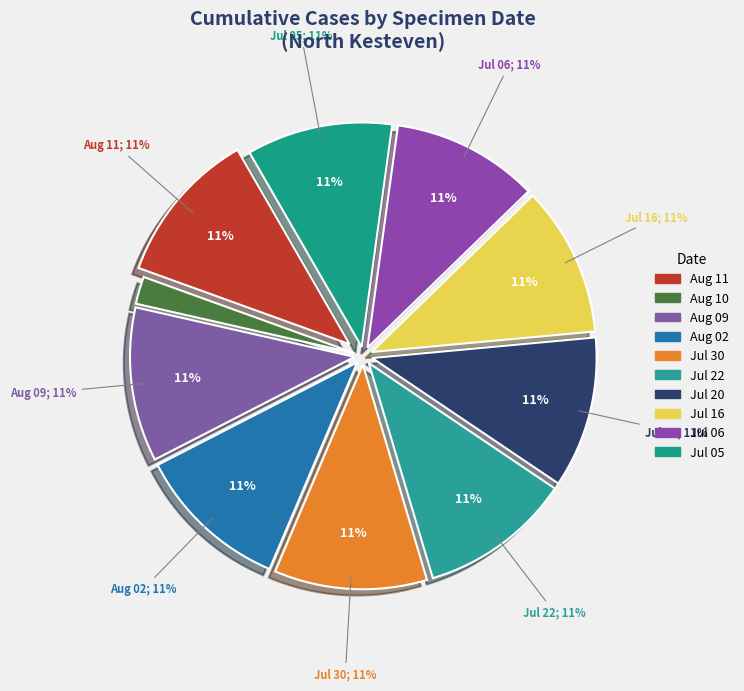

What portion of the pie excludes 2020-07-20?

89.1%